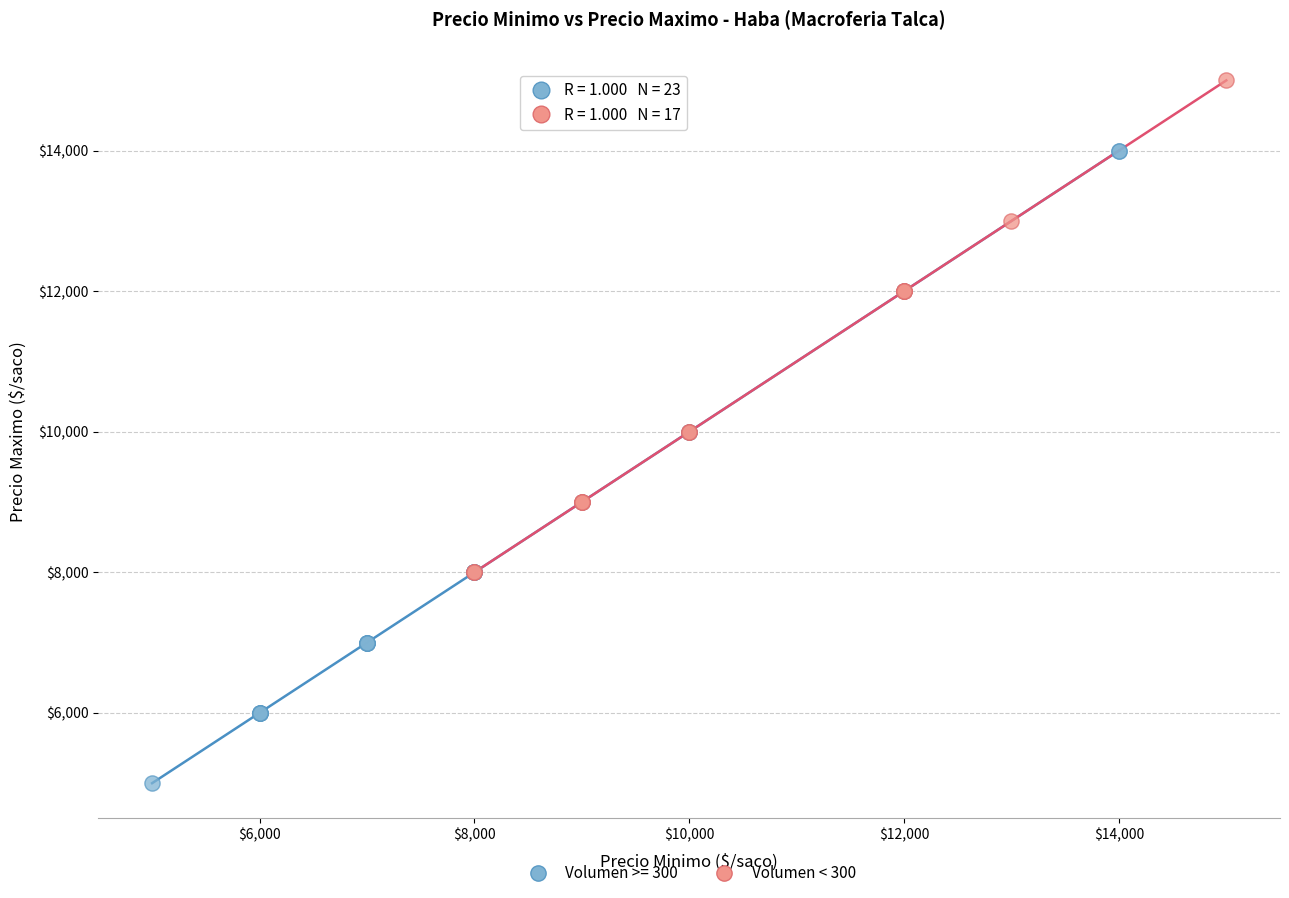

Which series has the largest Y range (max minus min)?

Volumen >= 300